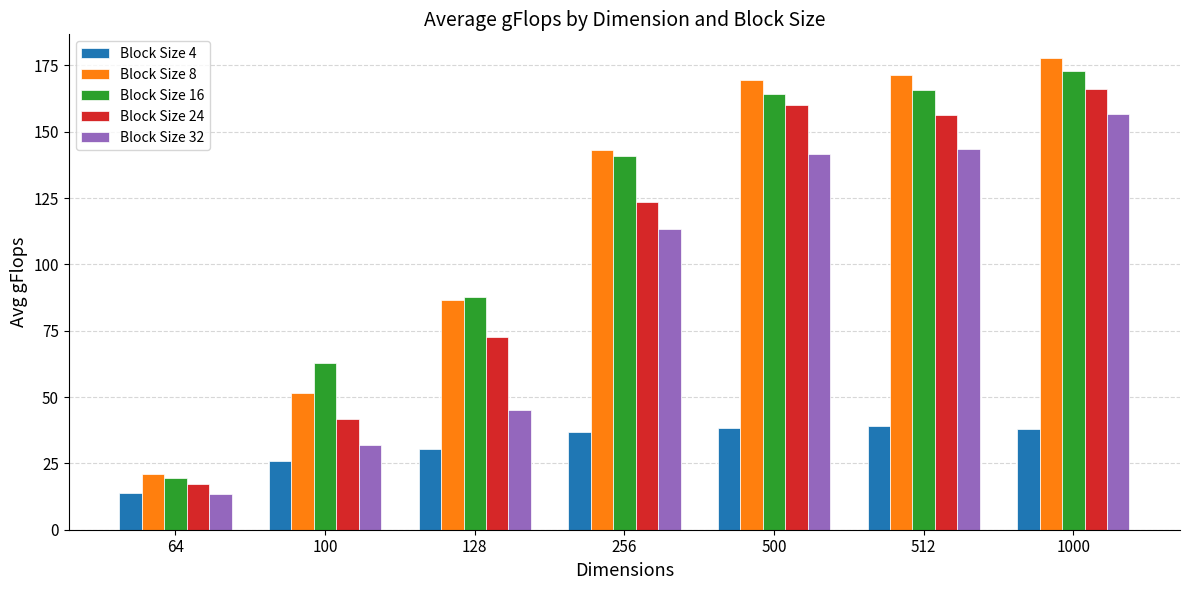

What is the maximum value for Block Size 8?

177.8